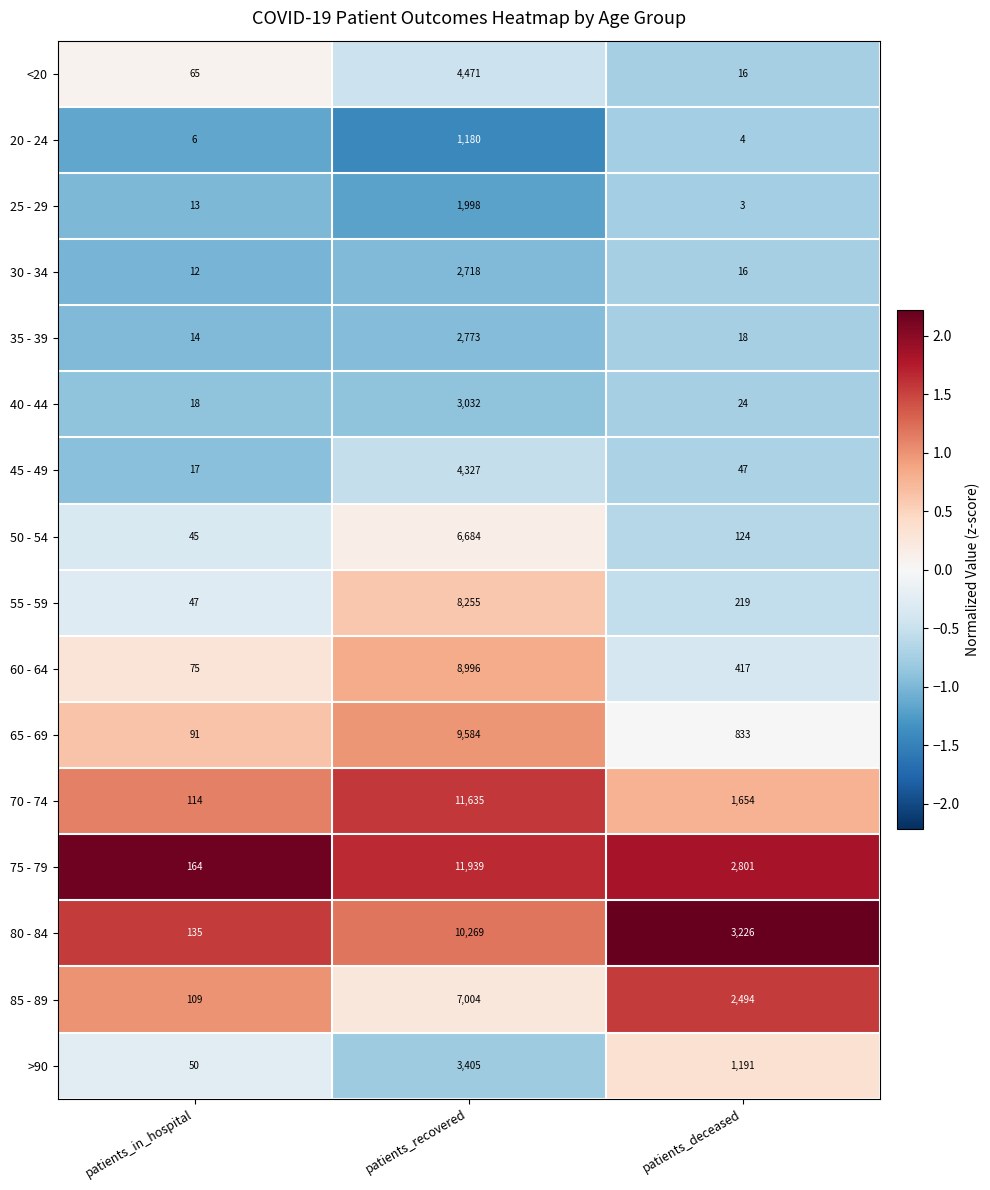

The 85 - 89 series shows 164 at patients_in_hospital. True or false?

False